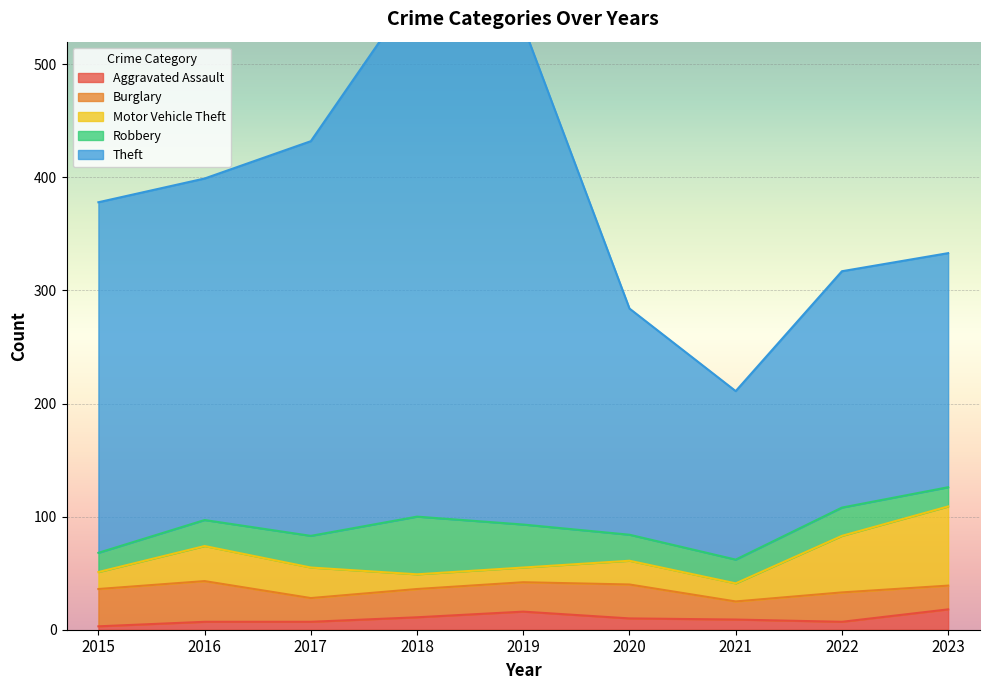

What is the approximate value of Motor Vehicle Theft at 2016, to the nearest 5?

30